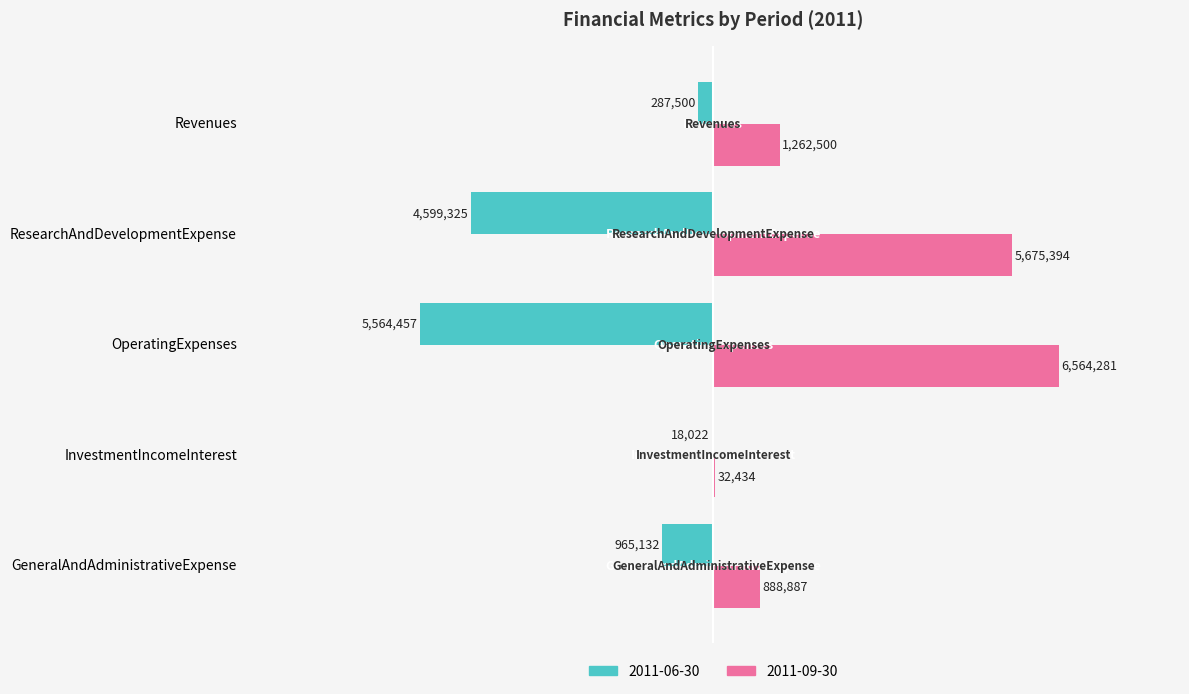

What is the difference between the 2011-09-30 values at InvestmentIncomeInterest and ResearchAndDevelopmentExpense?

5642960